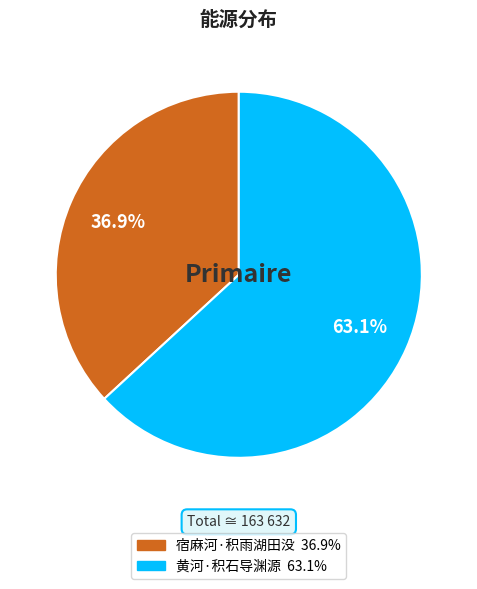

Is it true that 宿麻河·积雨湖田没 is 37% of the pie?

True